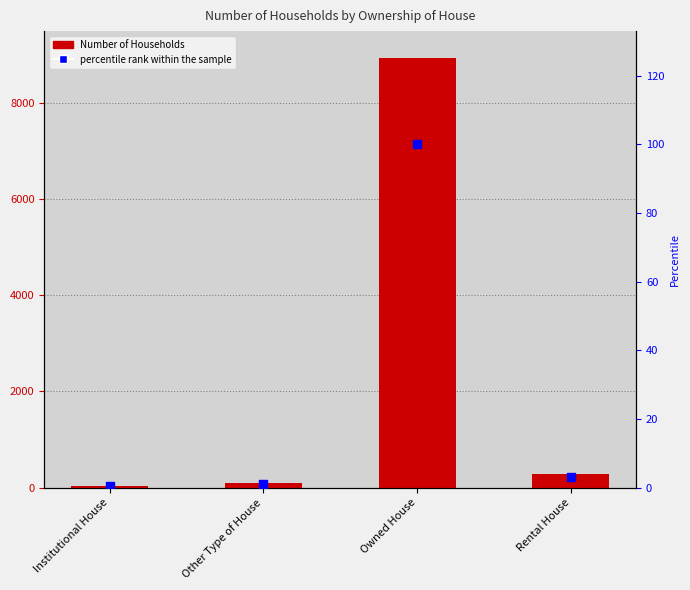

Which series reaches the minimum Y coordinate?

percentile rank within the sample